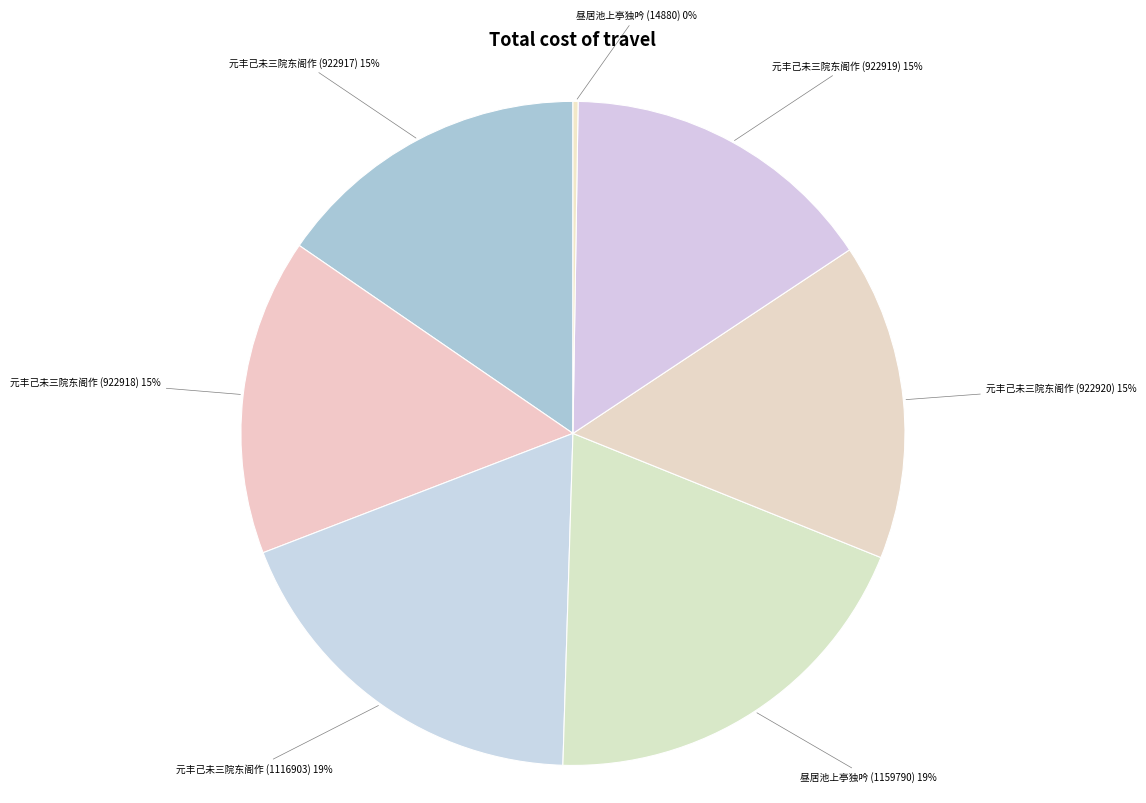

How many segments does this pie chart have?

7